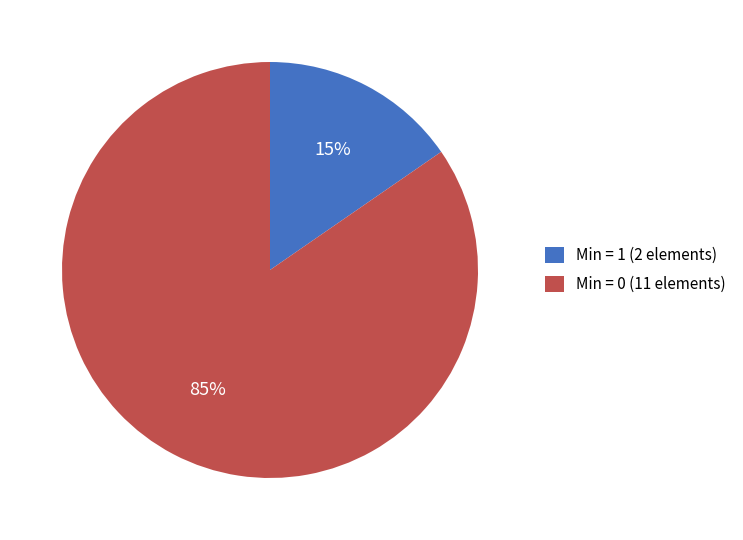

Rank the categories by value from lowest to highest.

Min = 1 (2 elements), Min = 0 (11 elements)